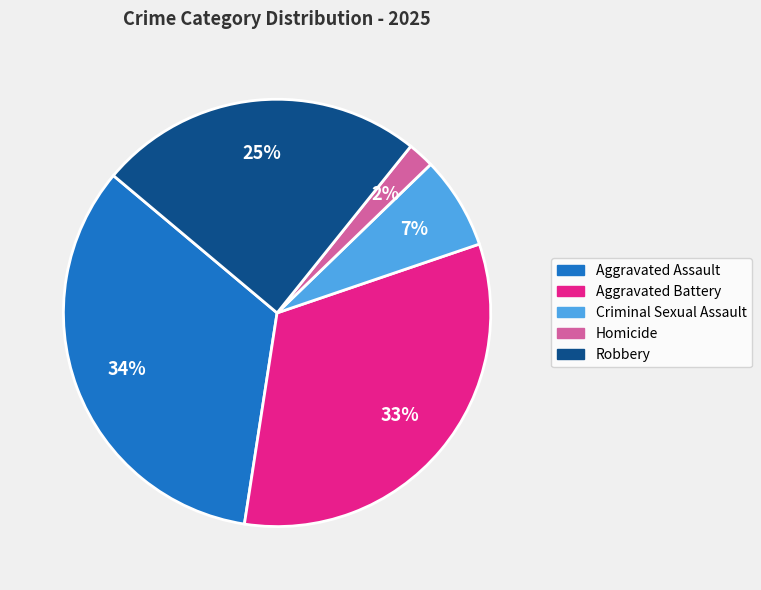

Which has a higher value, Homicide or Criminal Sexual Assault?

Criminal Sexual Assault